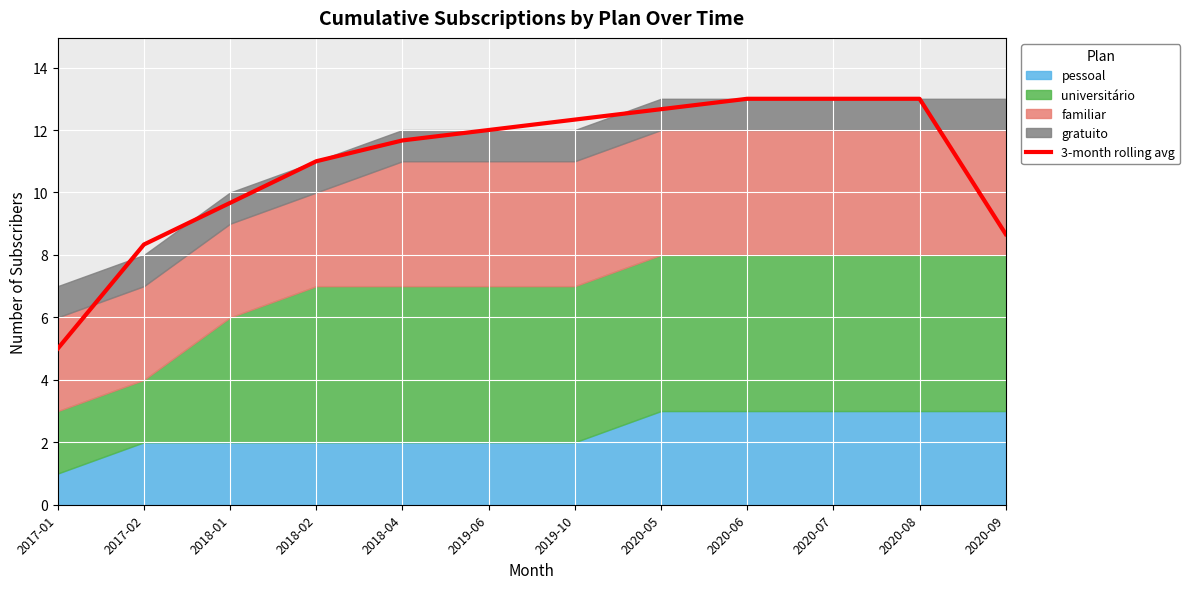

Rank the categories by value from lowest to highest.

2017-01, 2017-02, 2020-09, 2018-01, 2018-02, 2018-04, 2019-06, 2019-10, 2020-05, 2020-06, 2020-07, 2020-08